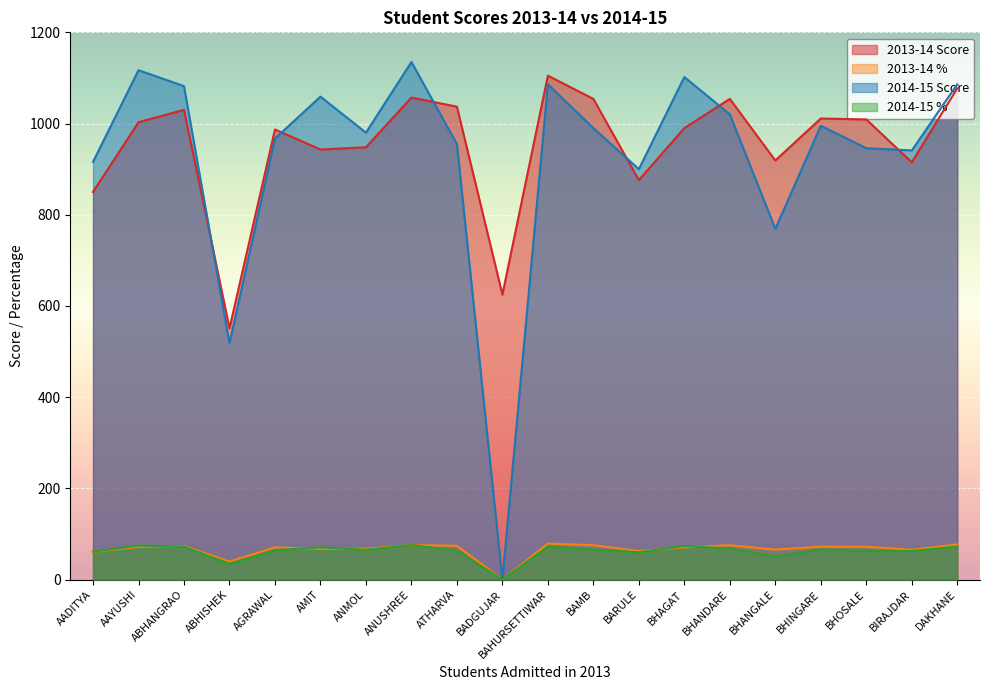

What is the label of the 4th point from the right?

BHINGARE